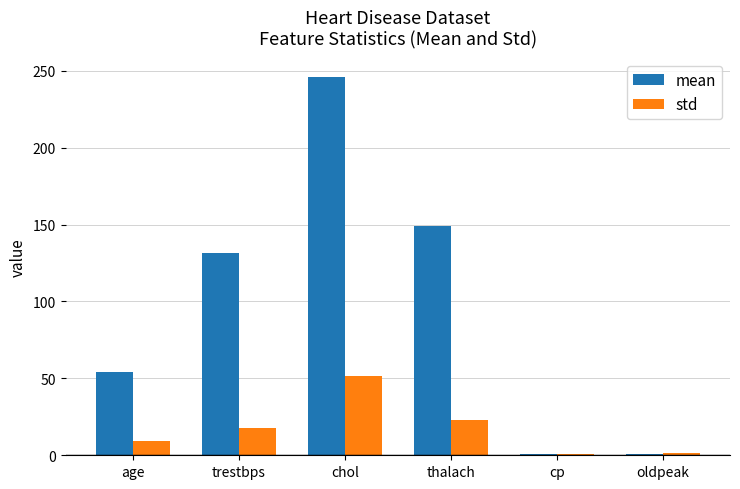

What is the average value of the mean series?

97.2